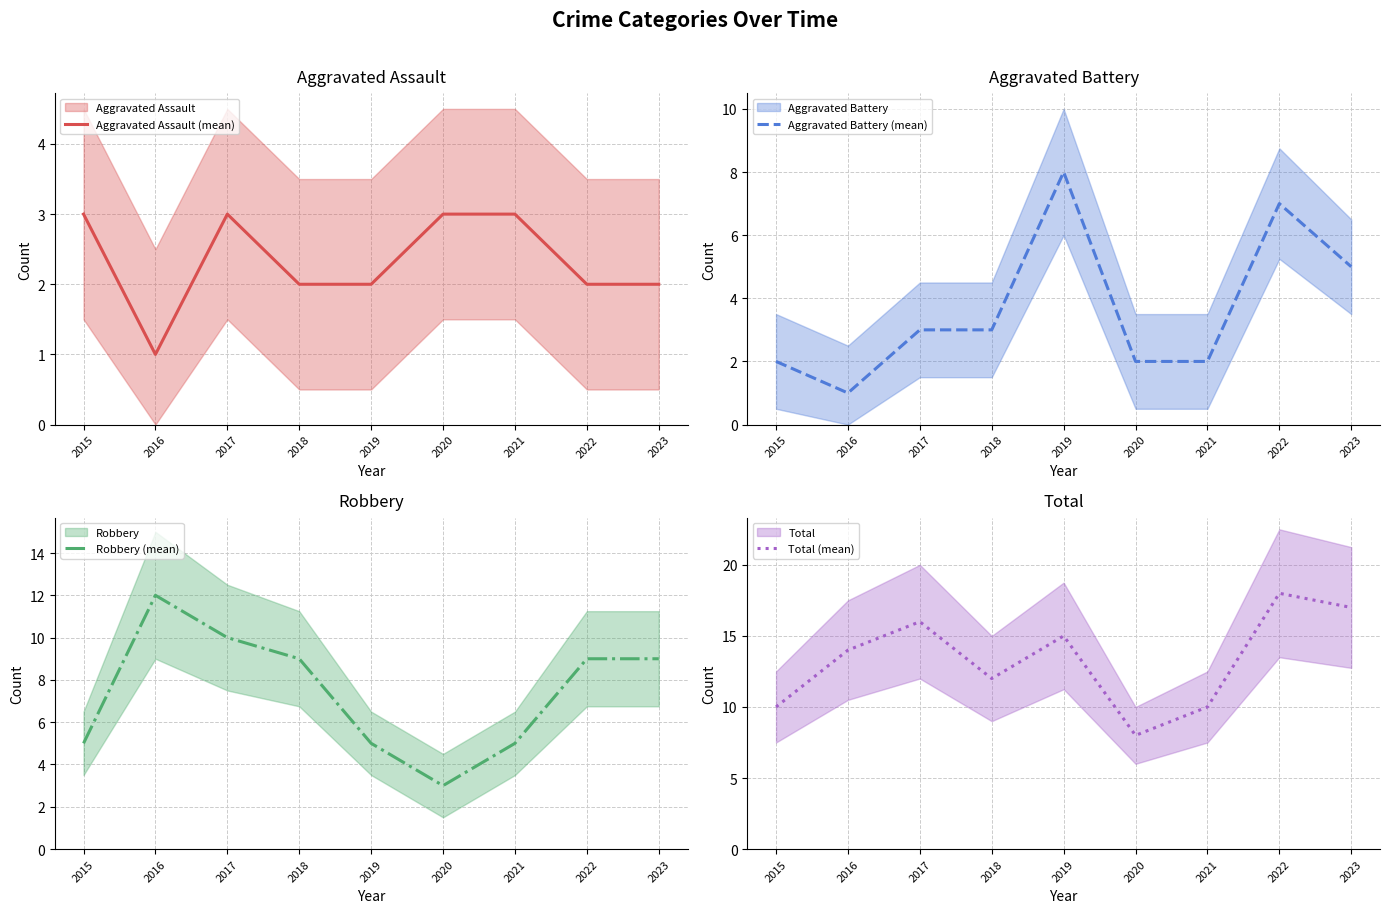

What value does the Aggravated Assault (mean) series have at 2015?

3